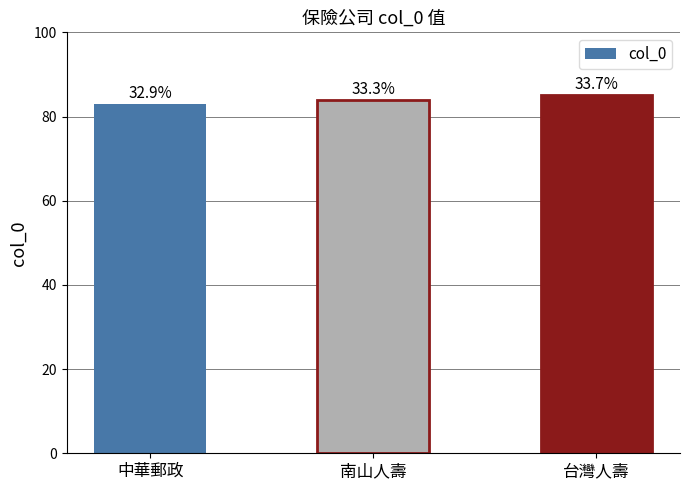

What is the difference between the values at 中華郵政 and 南山人壽?

1